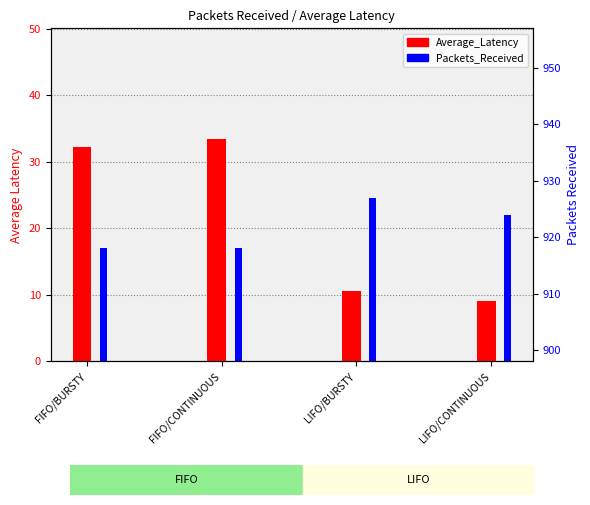

What is the label of the 3rd bar from the right?

FIFO/CONTINUOUS